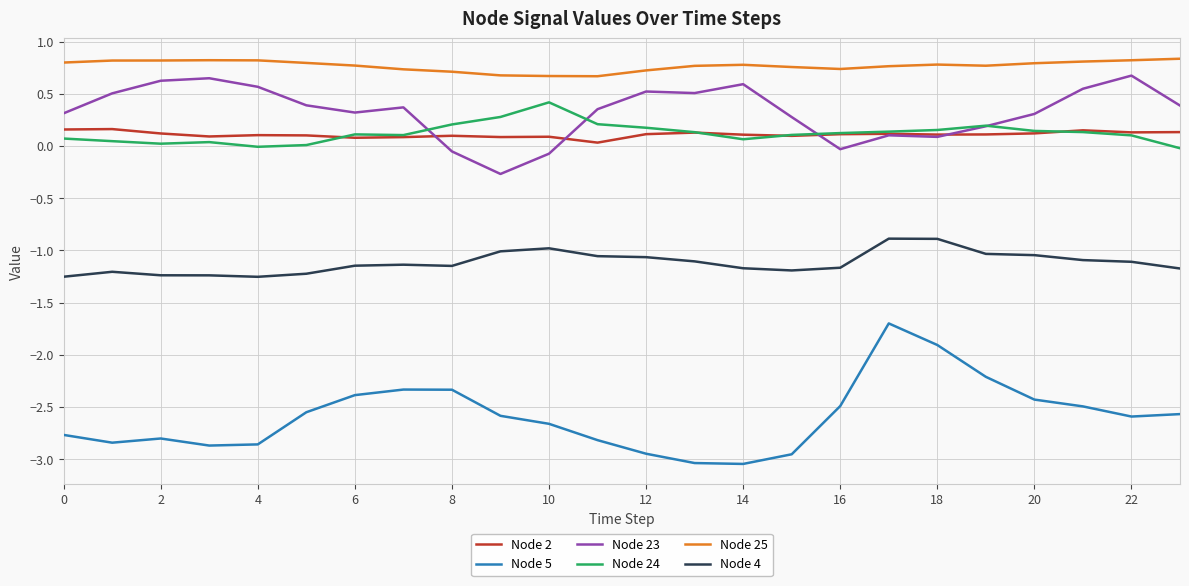

What is the minimum value for Node 23?

-0.3